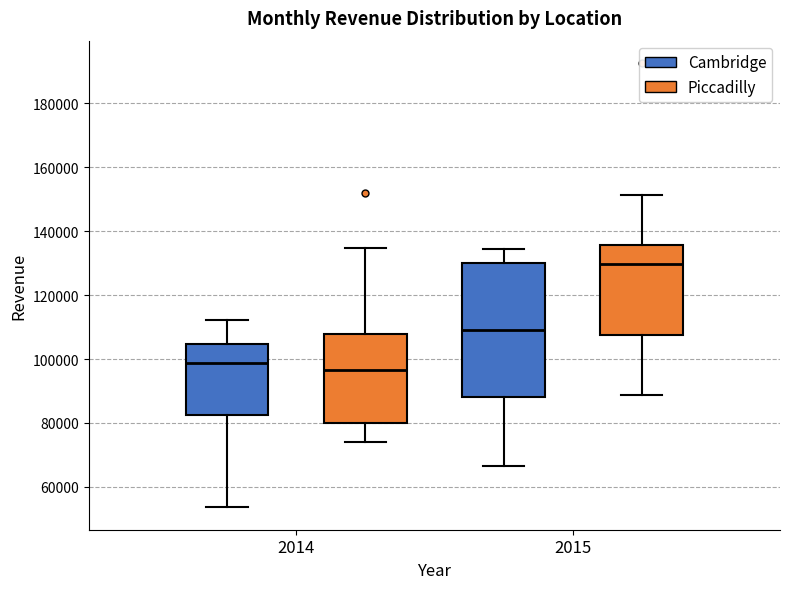

Which box has the lowest median line?

2014 (Piccadilly)